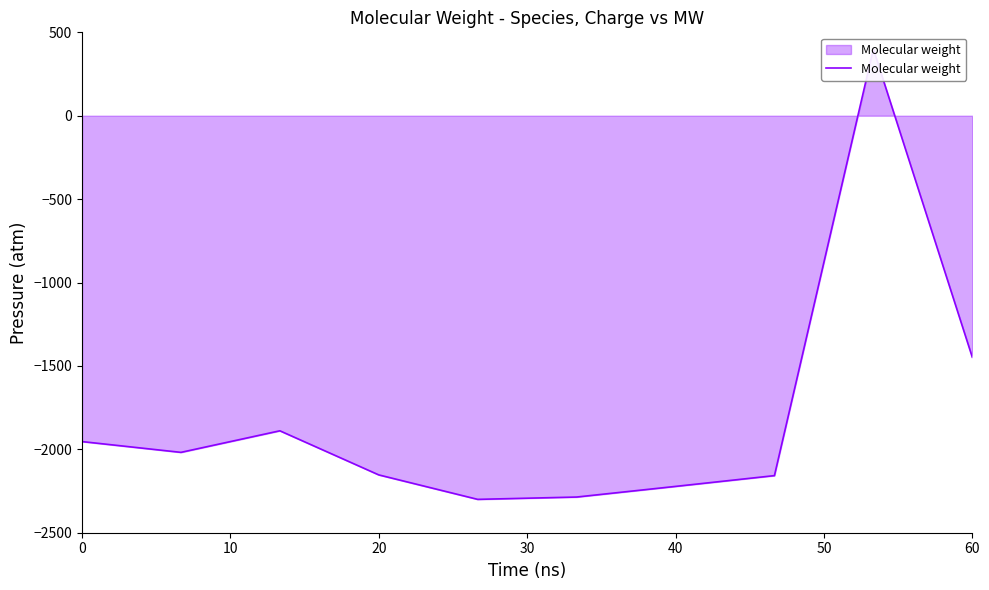

How many values are below zero?

9